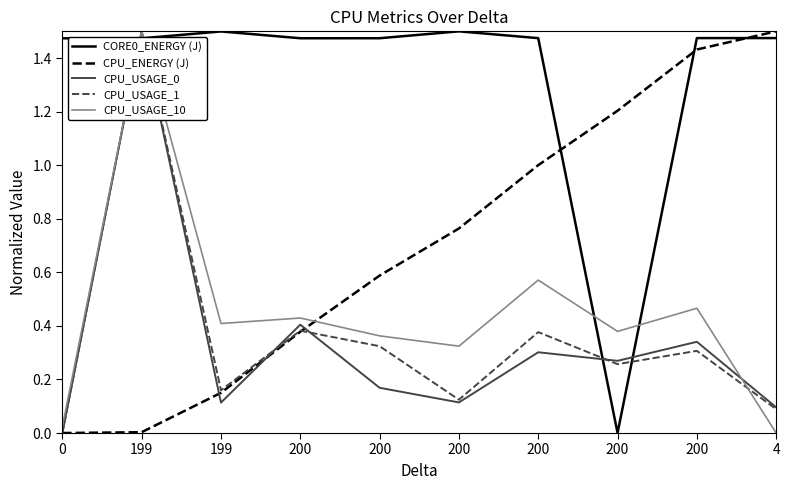

True or false: CPU_USAGE_0 has more than 1 interior local peaks.

True